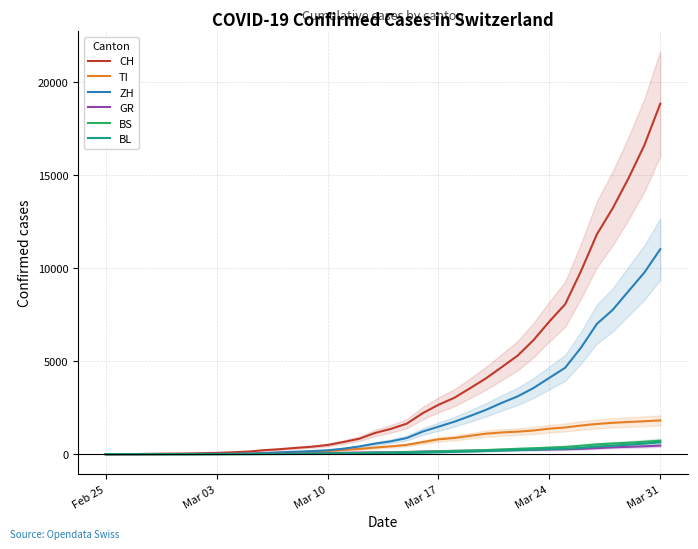

What is the value of the ZH point at the 24th from the left?

2052